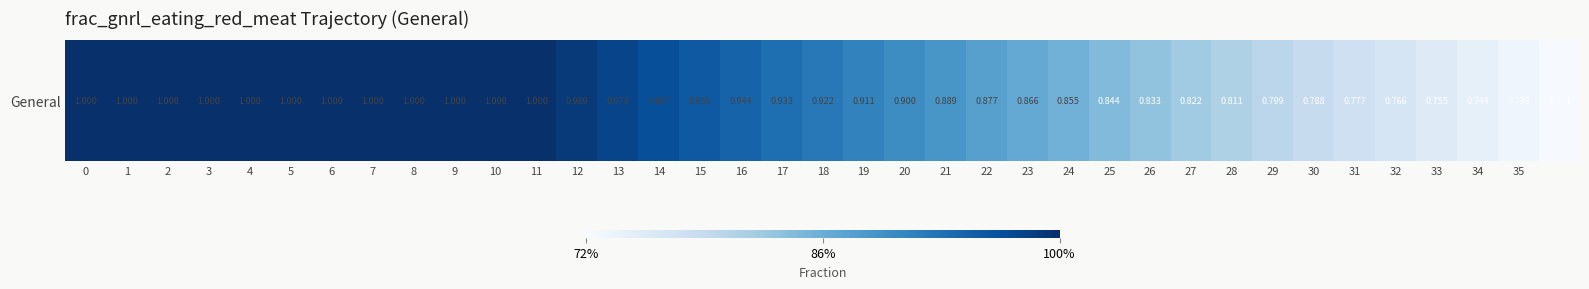

What is the difference between the maximum and second lowest values?

0.3